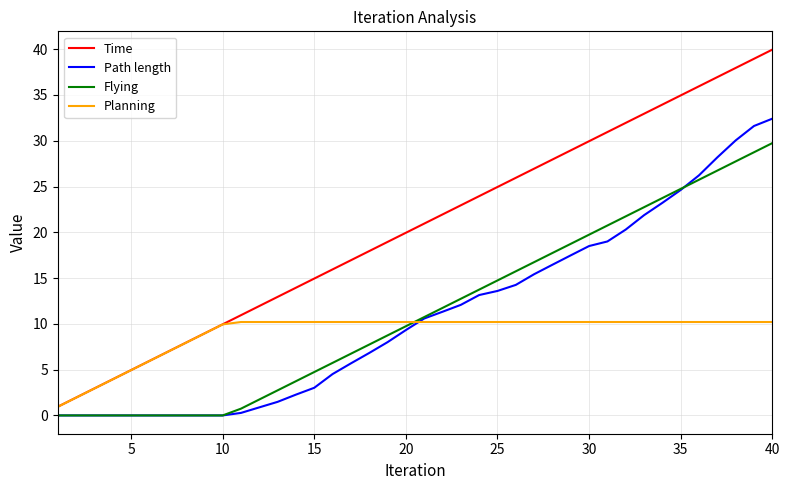

Which series has the largest range (max minus min)?

Time